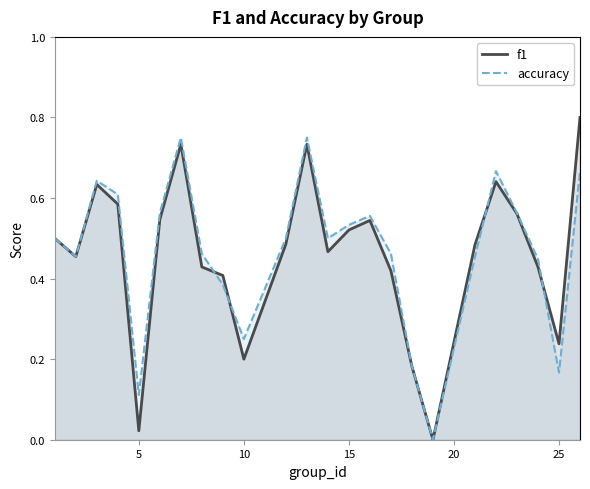

List the series in order of their peak value, highest first.

f1, accuracy